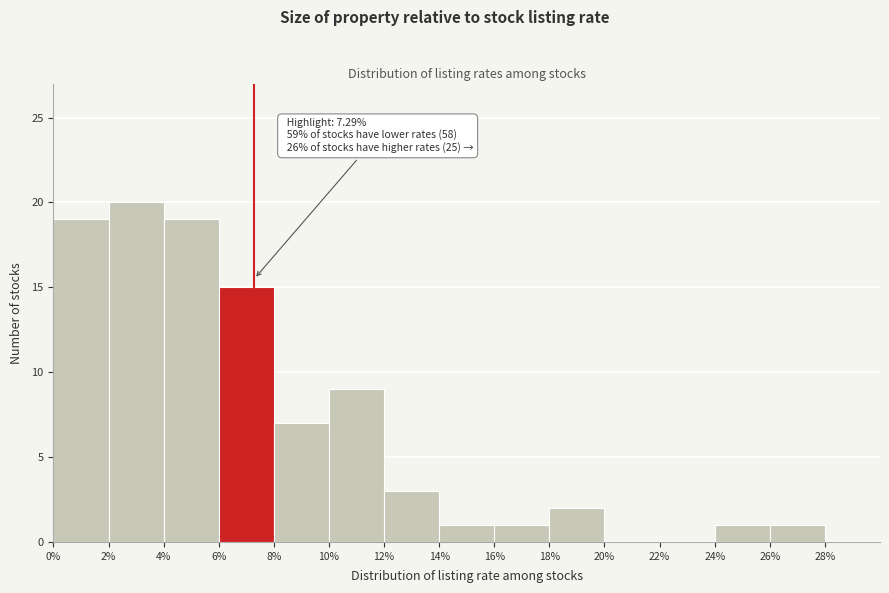

Which range on the x-axis has the tallest bar?

2% to 4%